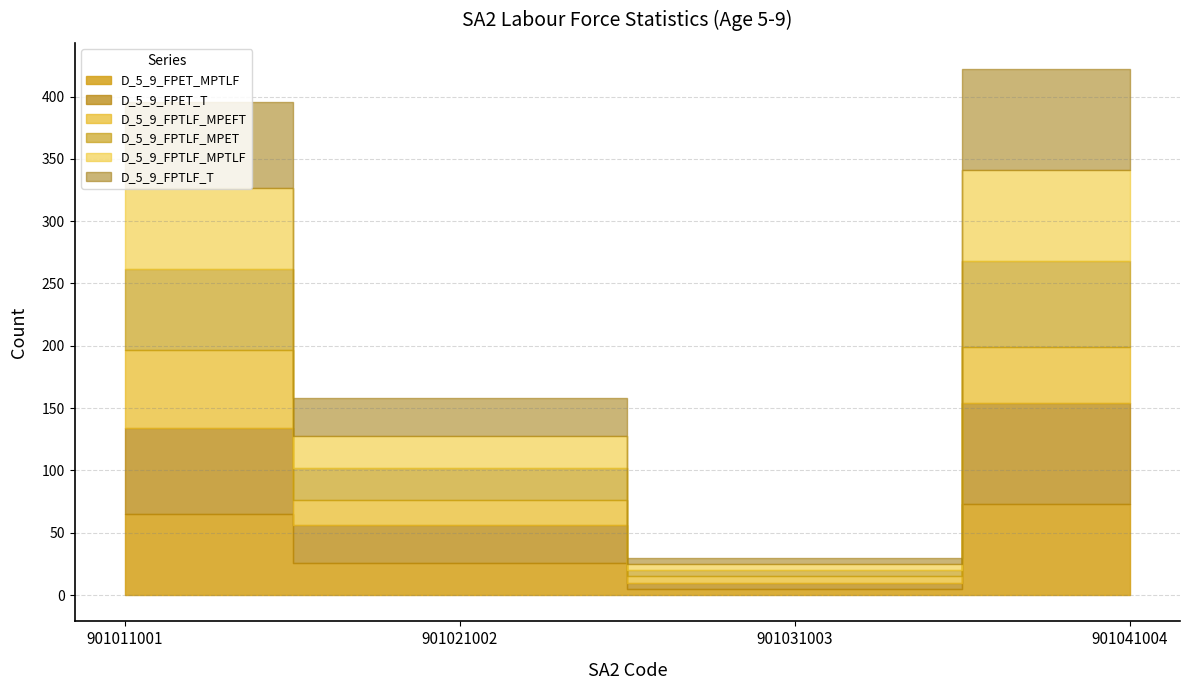

Where is the first local minimum for D_5_9_FPTLF_MPET?

901031003